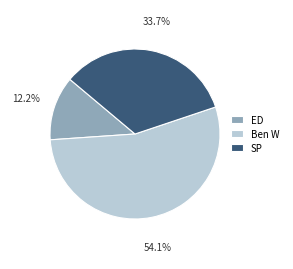

Approximately how many times larger is the value at Ben W compared to SP?

1.6